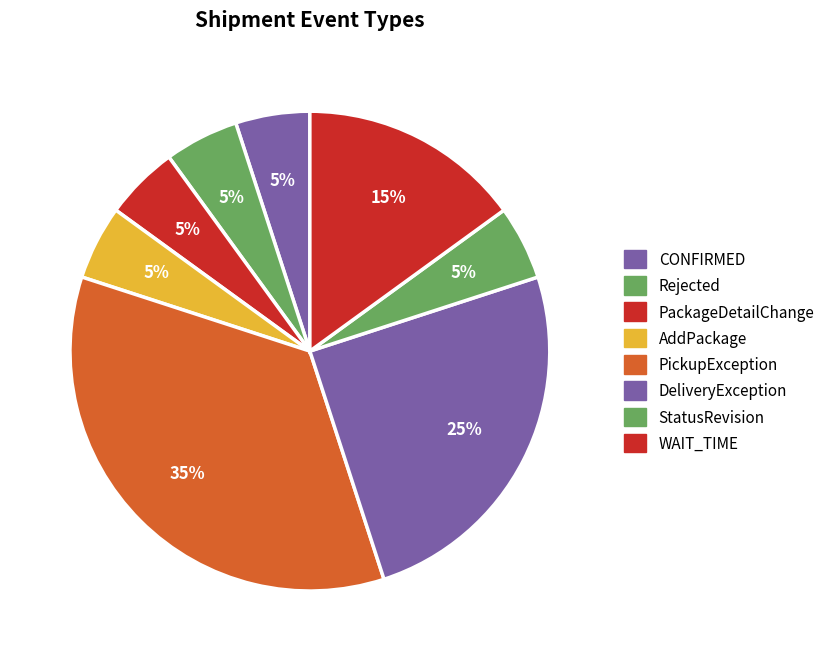

Rank the categories by value from lowest to highest.

CONFIRMED, Rejected, PackageDetailChange, AddPackage, StatusRevision, WAIT_TIME, DeliveryException, PickupException